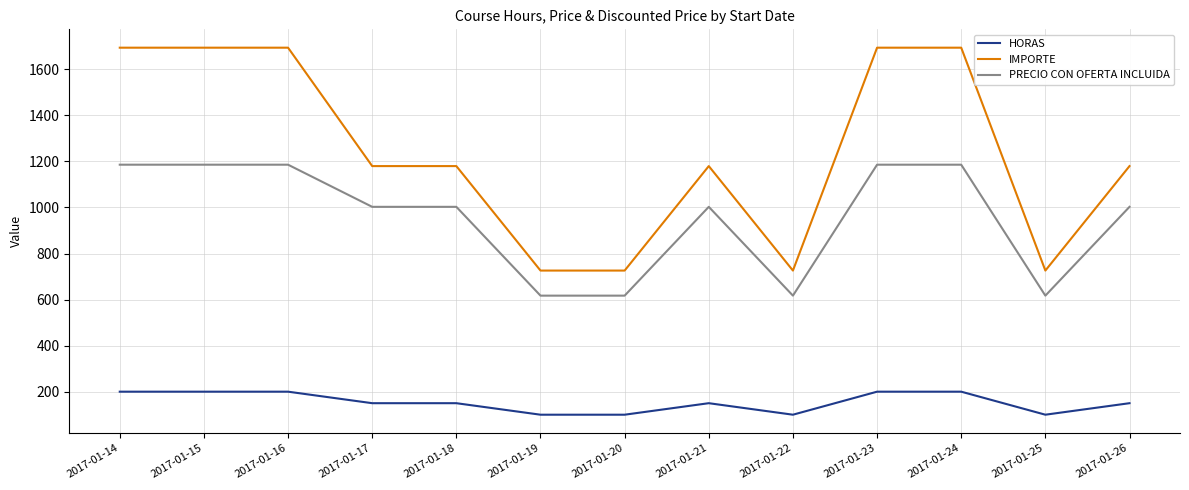

True or false: IMPORTE and HORAS cross at least once.

False